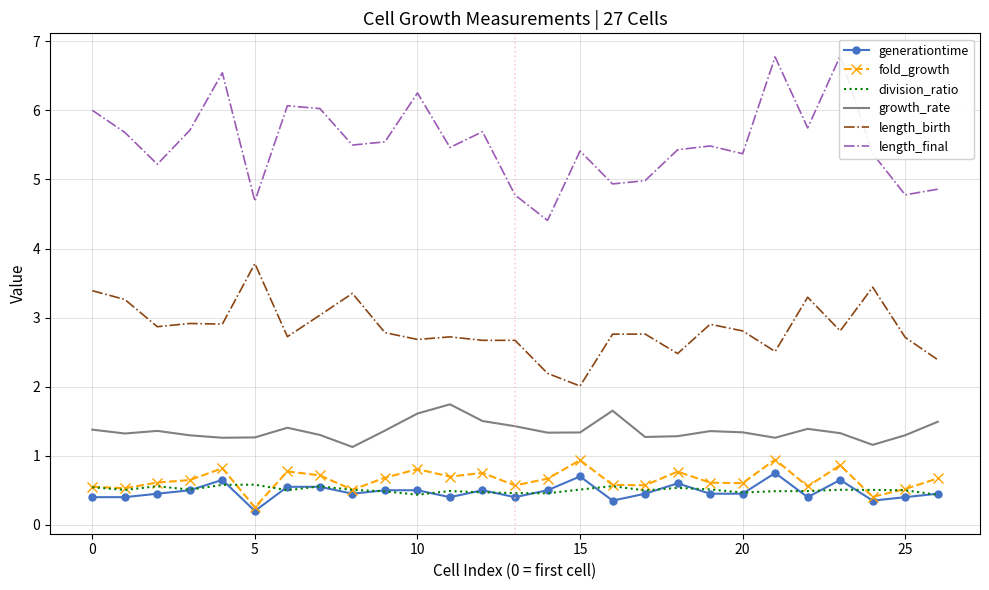

True or false: generationtime and growth_rate cross at least once.

False